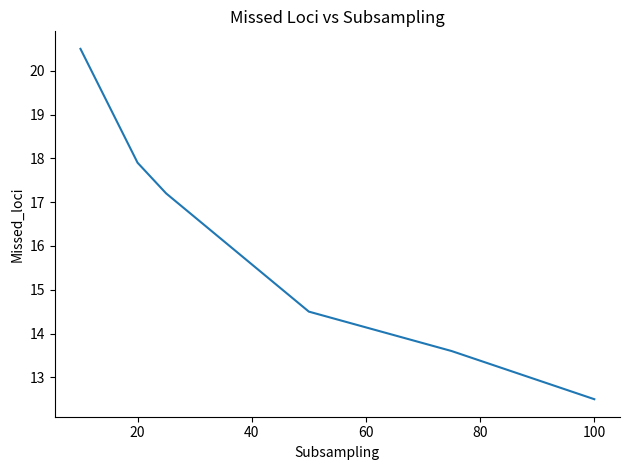

True or false: there are more than 2 points higher than both neighbors.

False